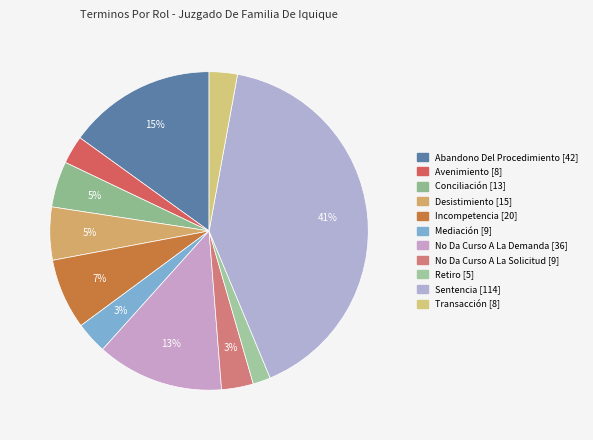

Is it true that Abandono Del Procedimiento is 24% of the pie?

False